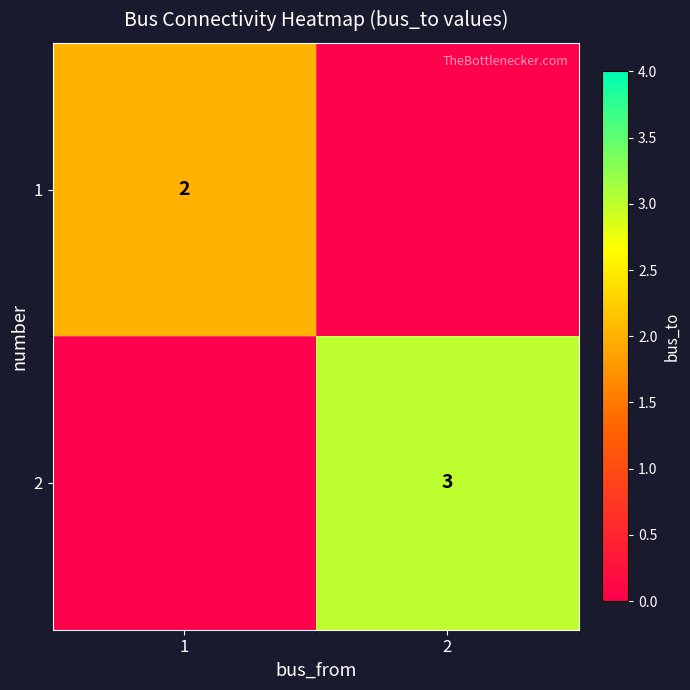

True or false: 2 has a value of 5 at 2.

False